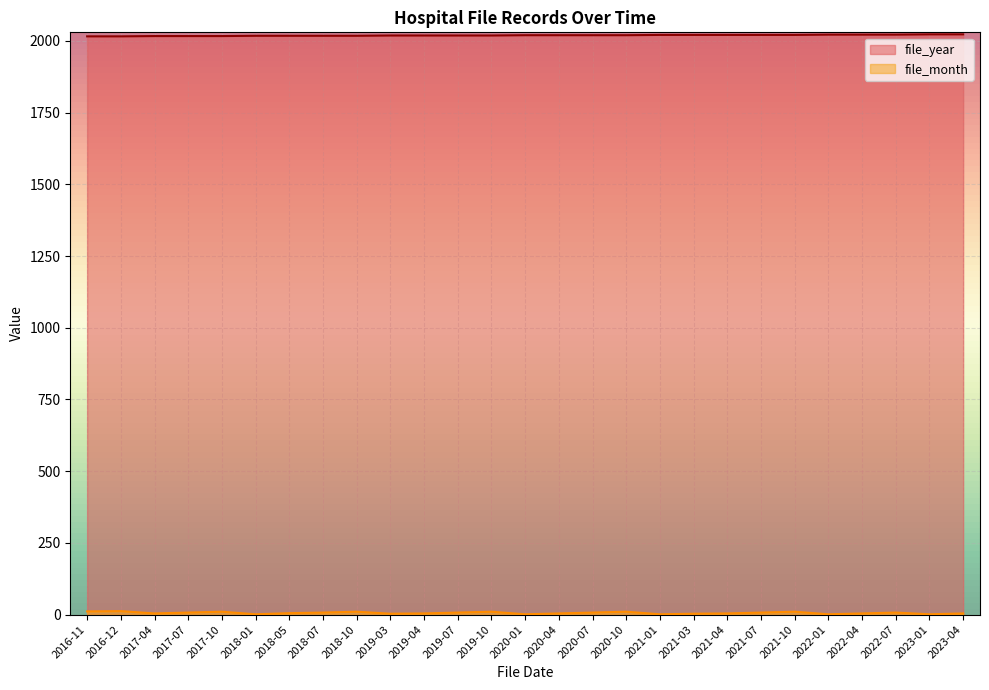

List the series in order of their peak value, lowest first.

file_month, file_year